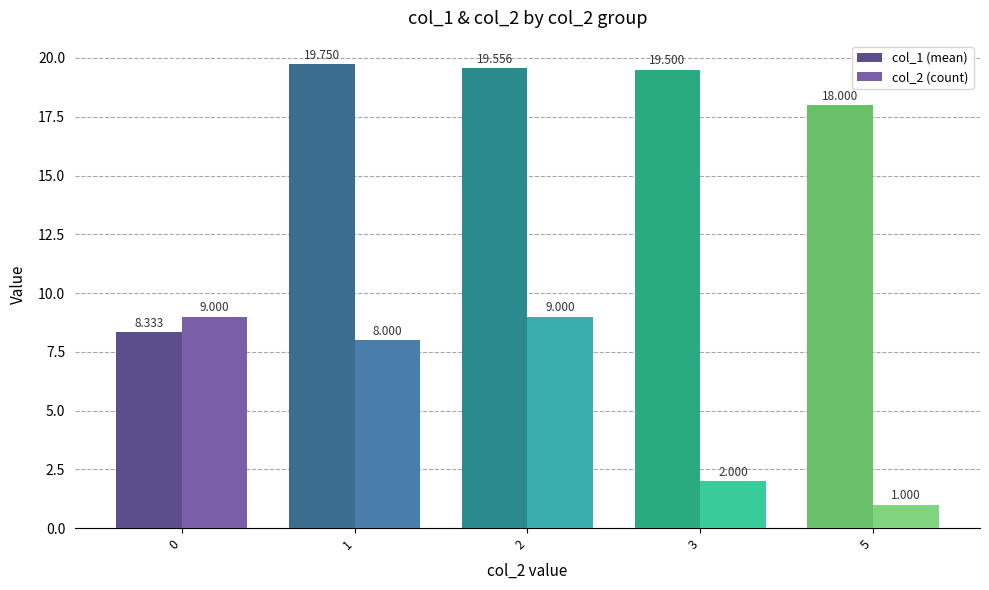

What is the total value across all series at 1?

27.8